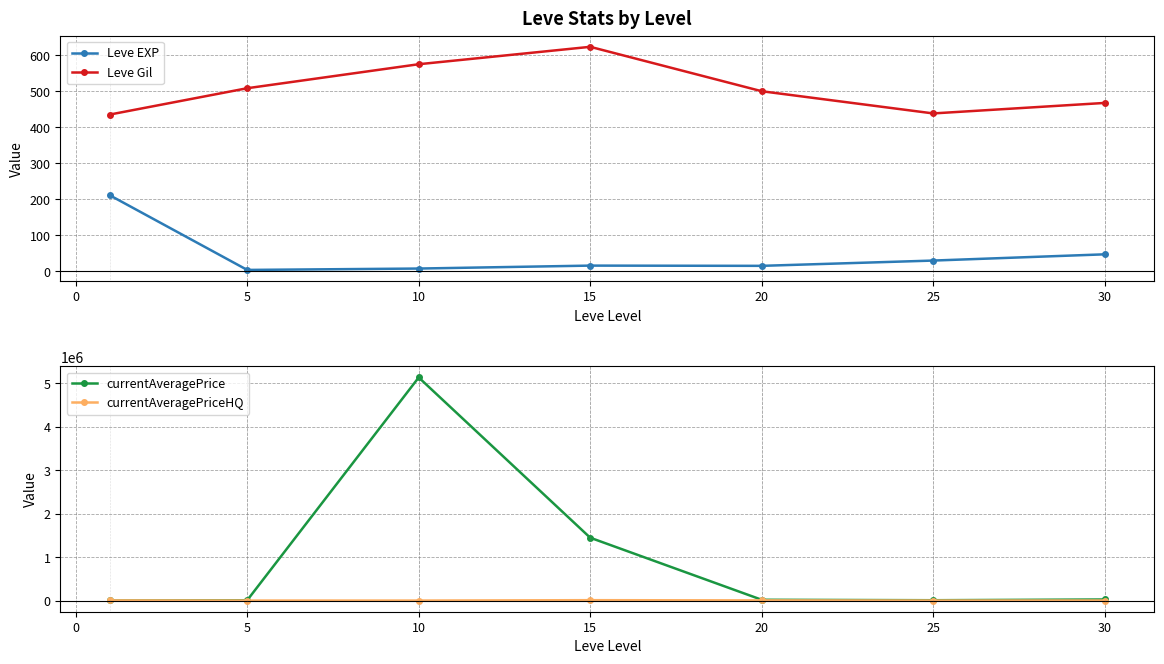

How many interior local valleys does the Leve Gil series have?

1